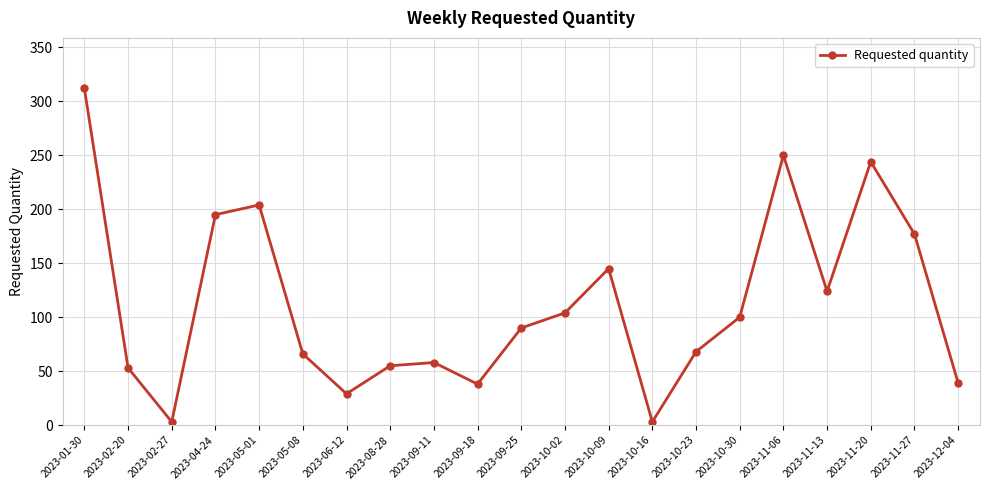

What position from the right is 2023-05-01?

17